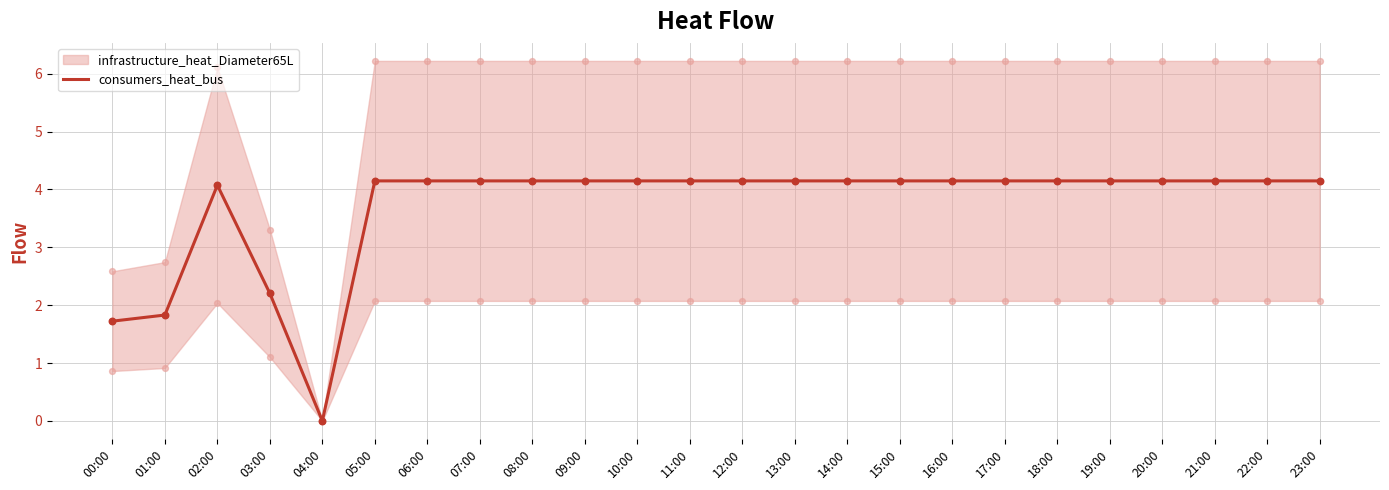

Approximately how many times larger is the value at 05:00 compared to 09:00?

1.0